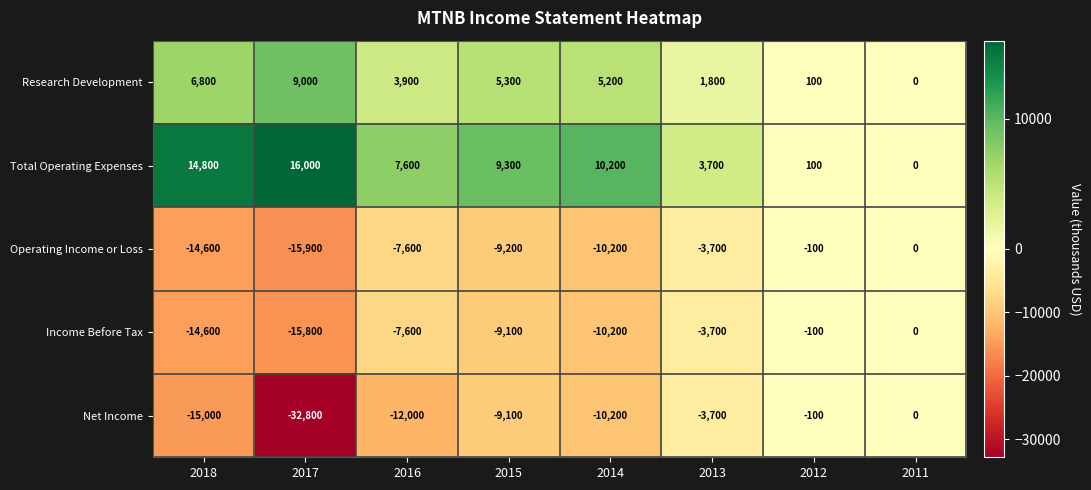

What is the sum of all Net Income values?

-82900